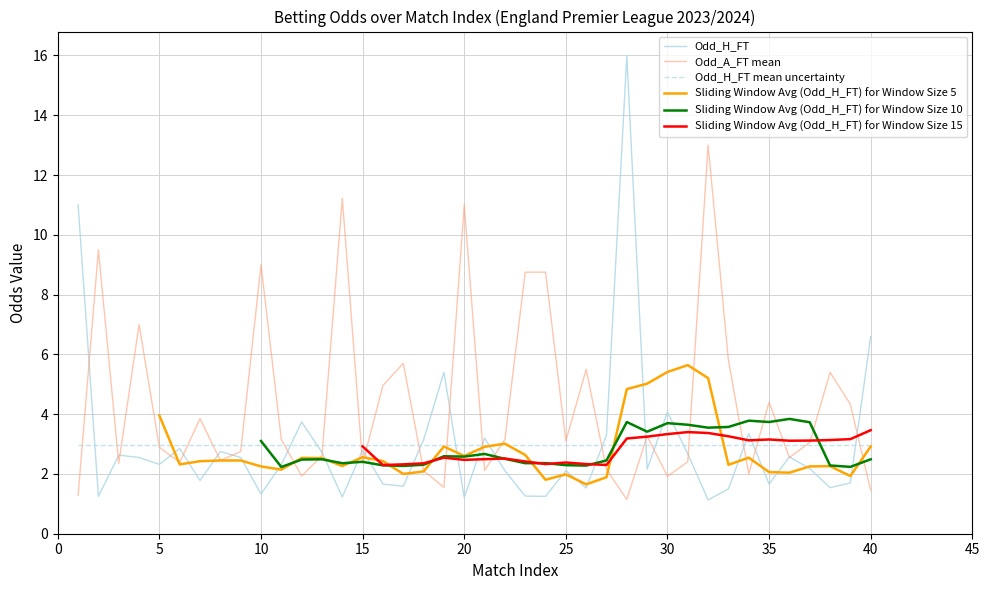

The Odd_H_FT mean uncertainty series shows 1.0 at 25. True or false?

False